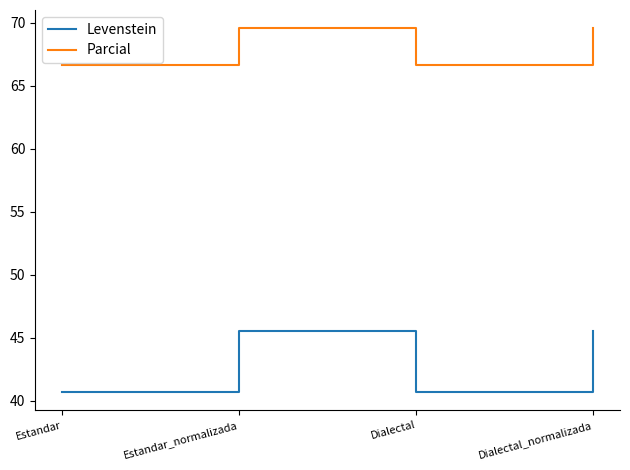

What position from the right is Estandar?

4